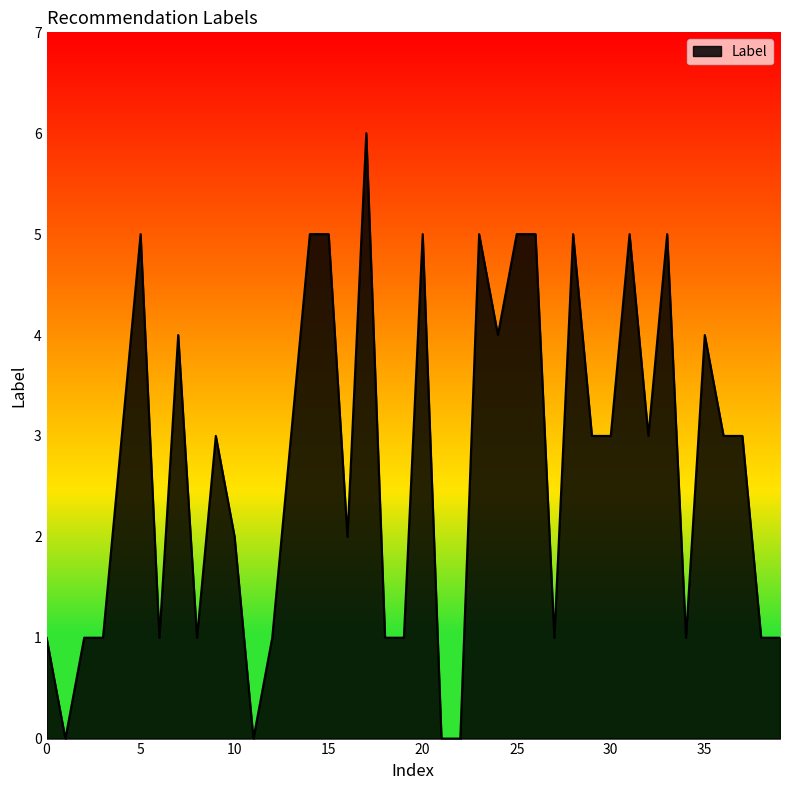

What is the maximum value shown in the chart?

6